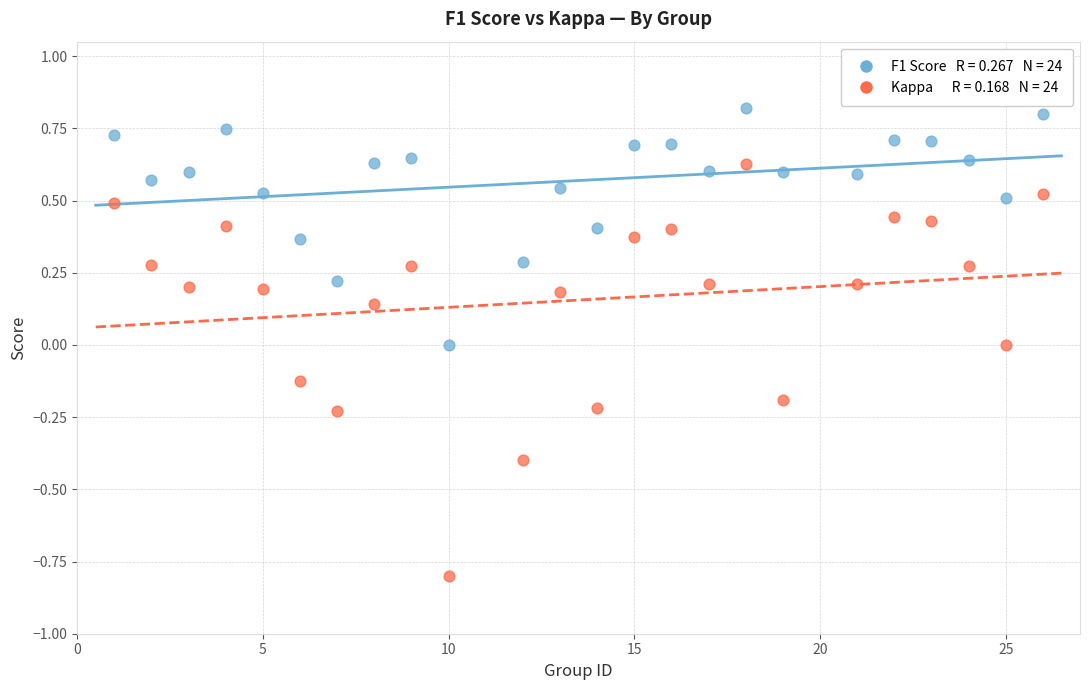

Across all data points, what is the range of X values (max minus min)?

25.0